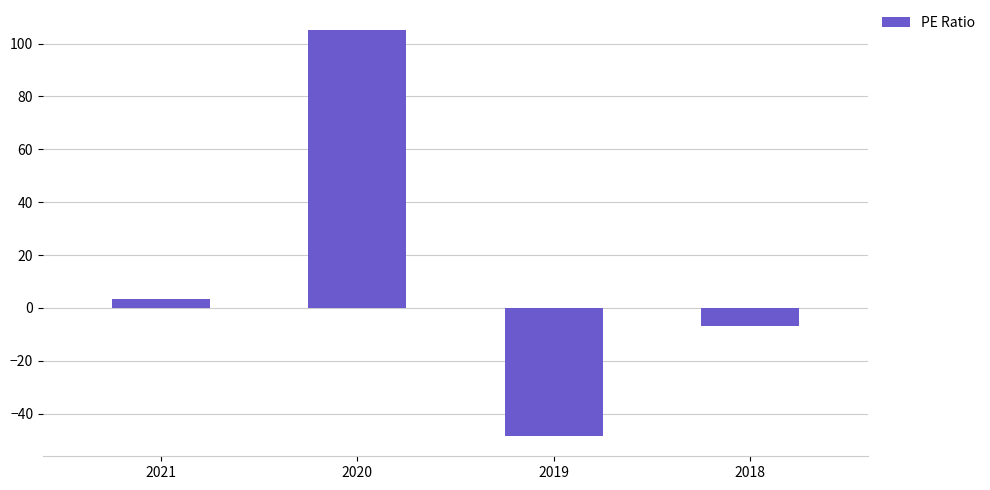

What is the minimum value shown in the chart?

-48.4